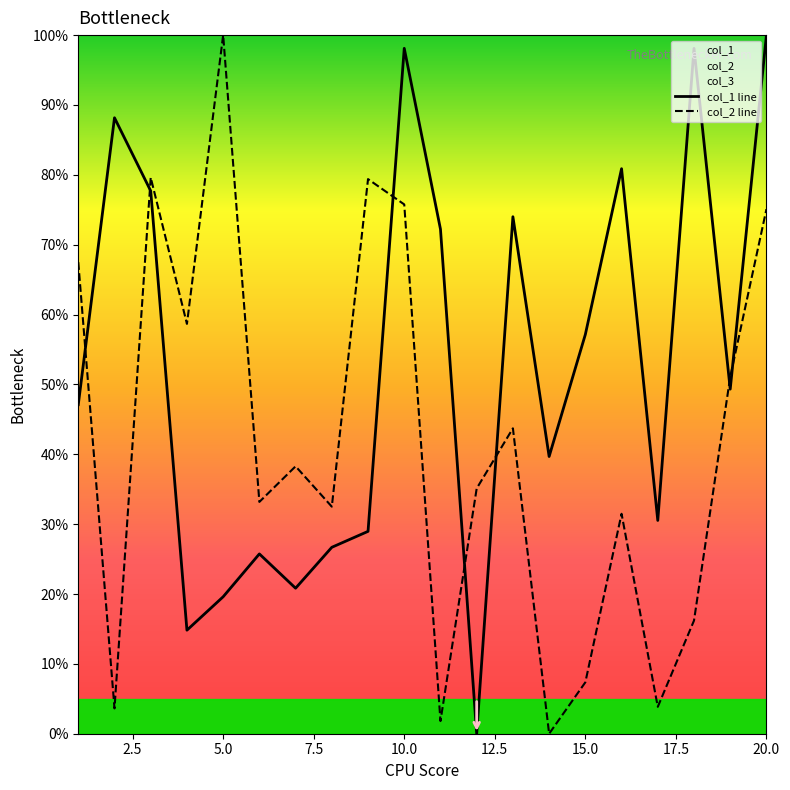

Which series ends up on top after the final intersection of col_1 line and col_2 line?

col_1 line